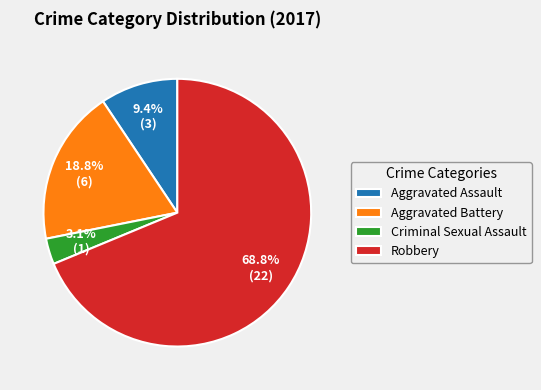

Is there a majority slice in this chart?

Yes